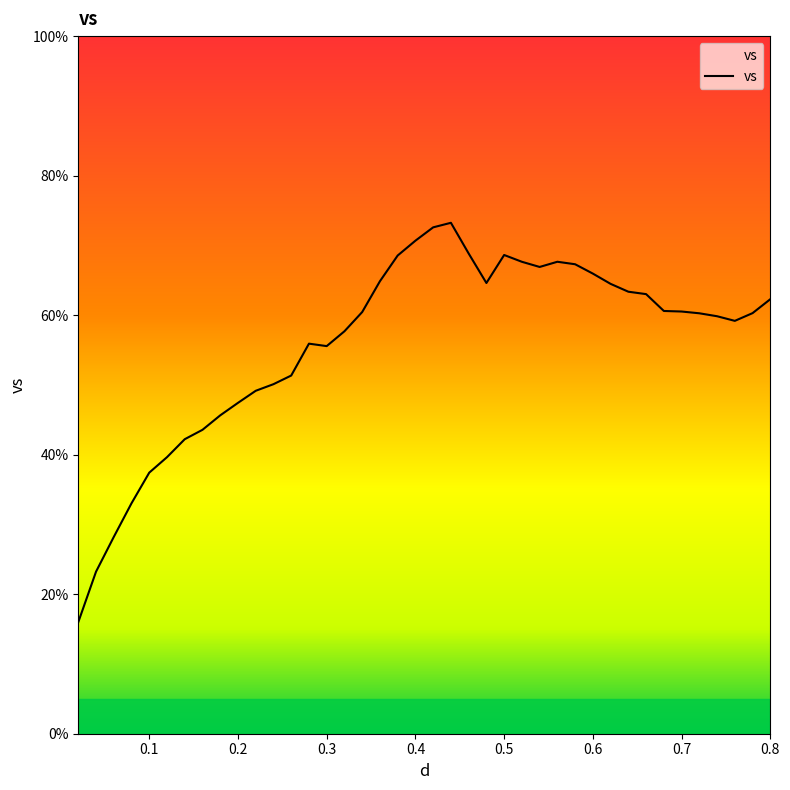

What is the difference between the second highest and minimum values?

56.6